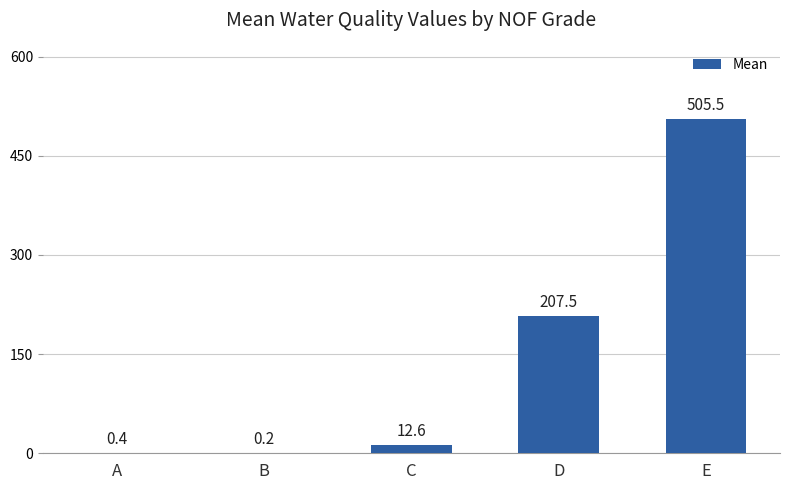

Which category has the highest value across all series?

E